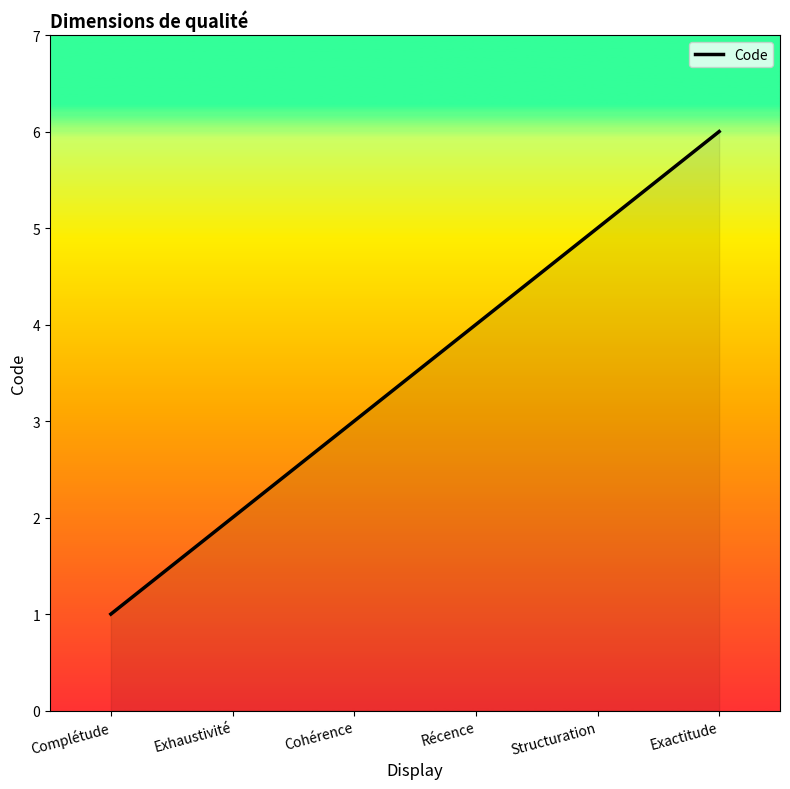

What is the sum of all values?

21